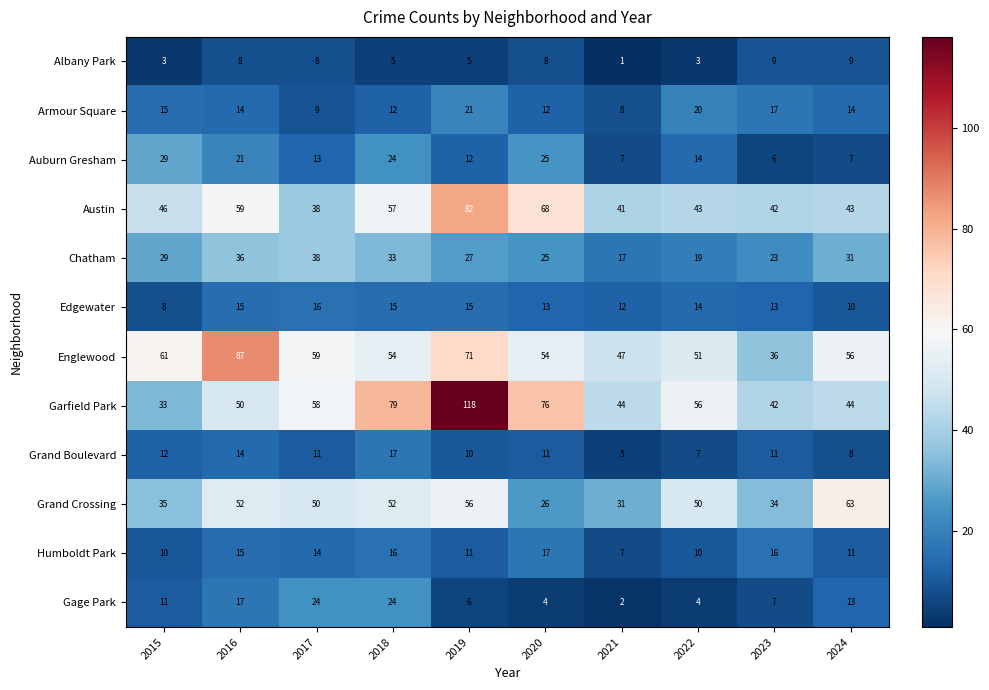

What is the total value across all series at 2021?

222